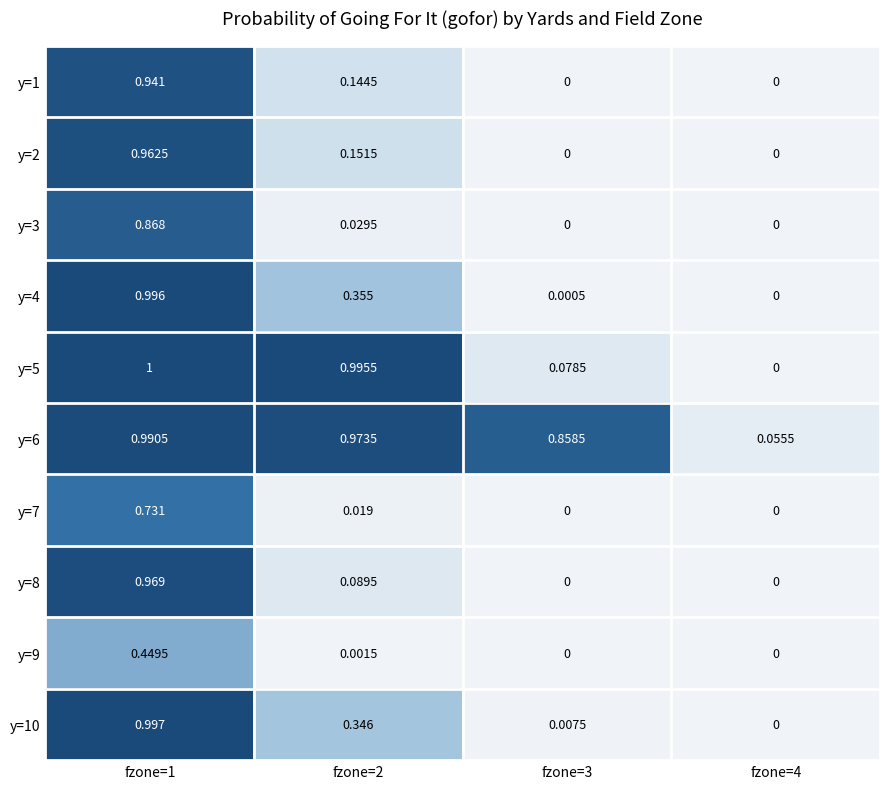

Is the value of y=5 at fzone=4 greater than the value of y=2 at fzone=1?

No